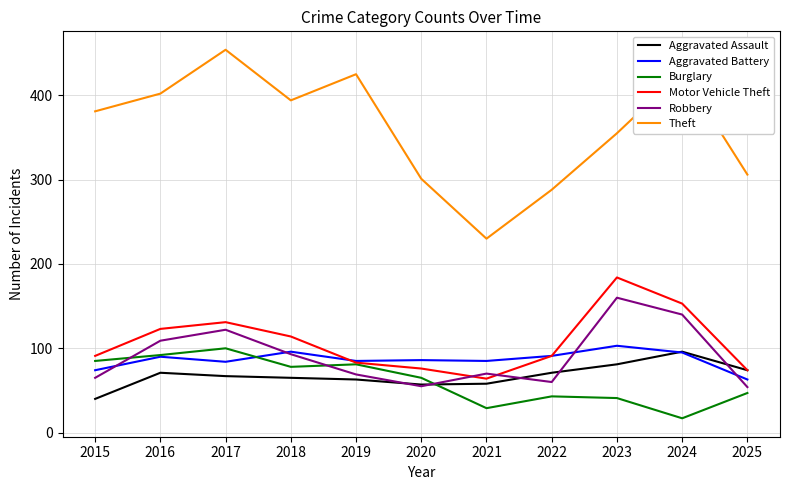

What is the minimum value shown in the chart?

17